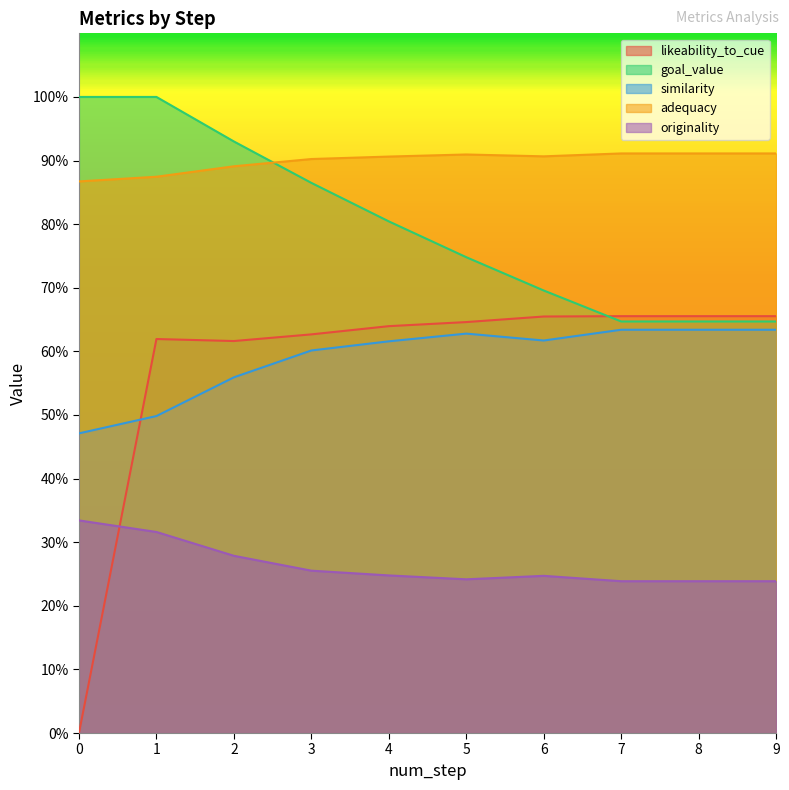

Is it true that similarity equals 1.0 at 3?

False